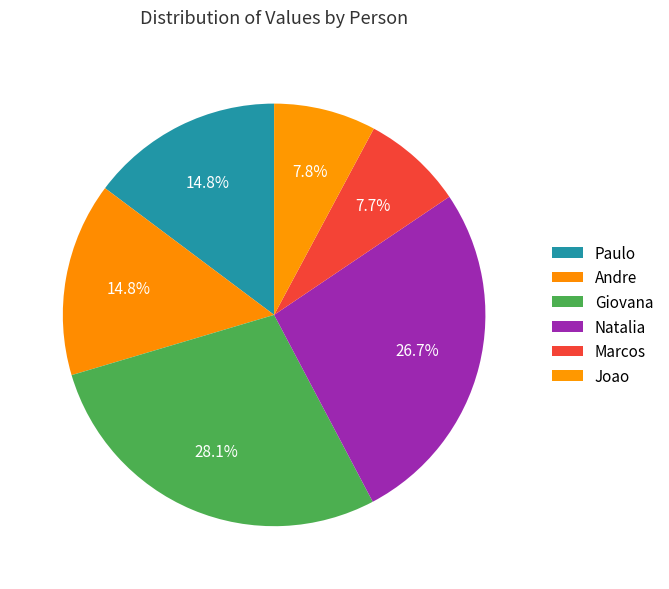

Is the sum of Joao and Marcos greater than half?

No